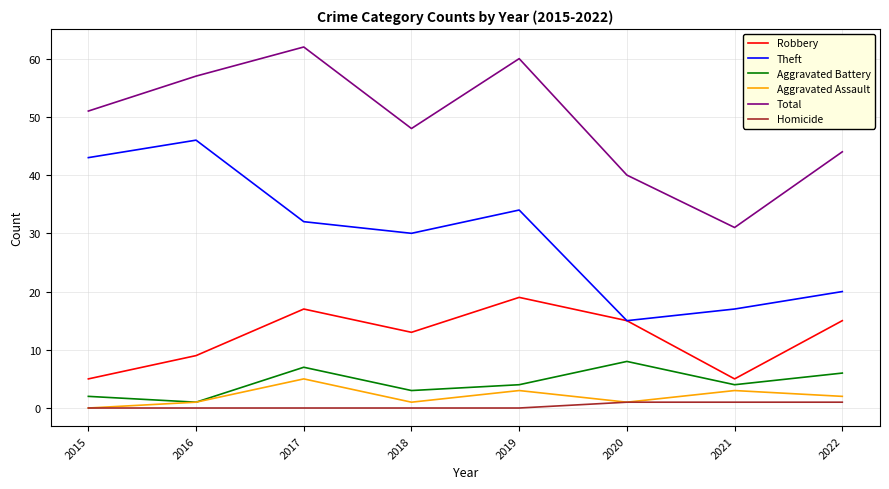

What is the spread (max minus min) of values at 2019?

60